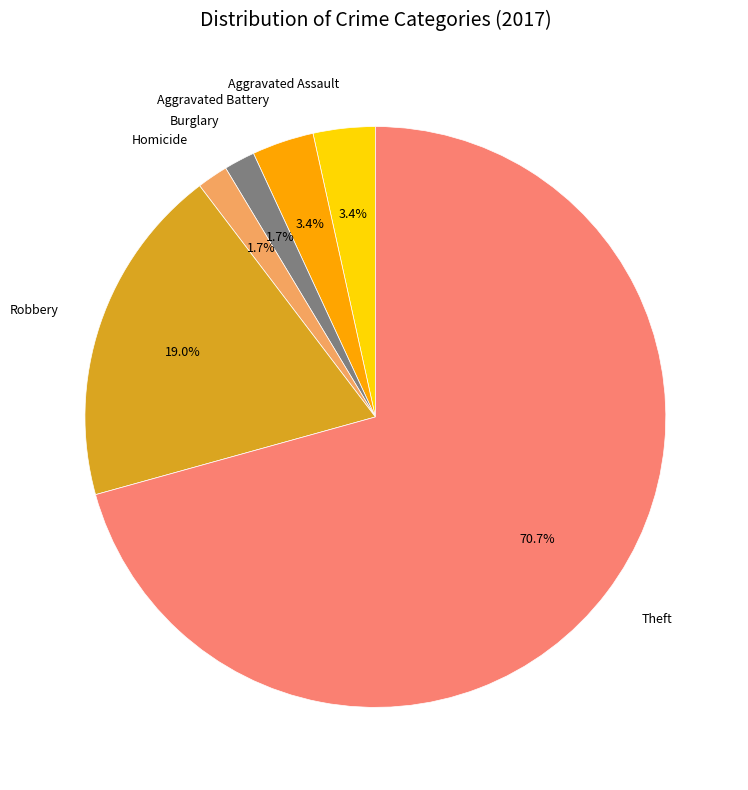

Is there any slice that represents more than half of the pie?

Yes